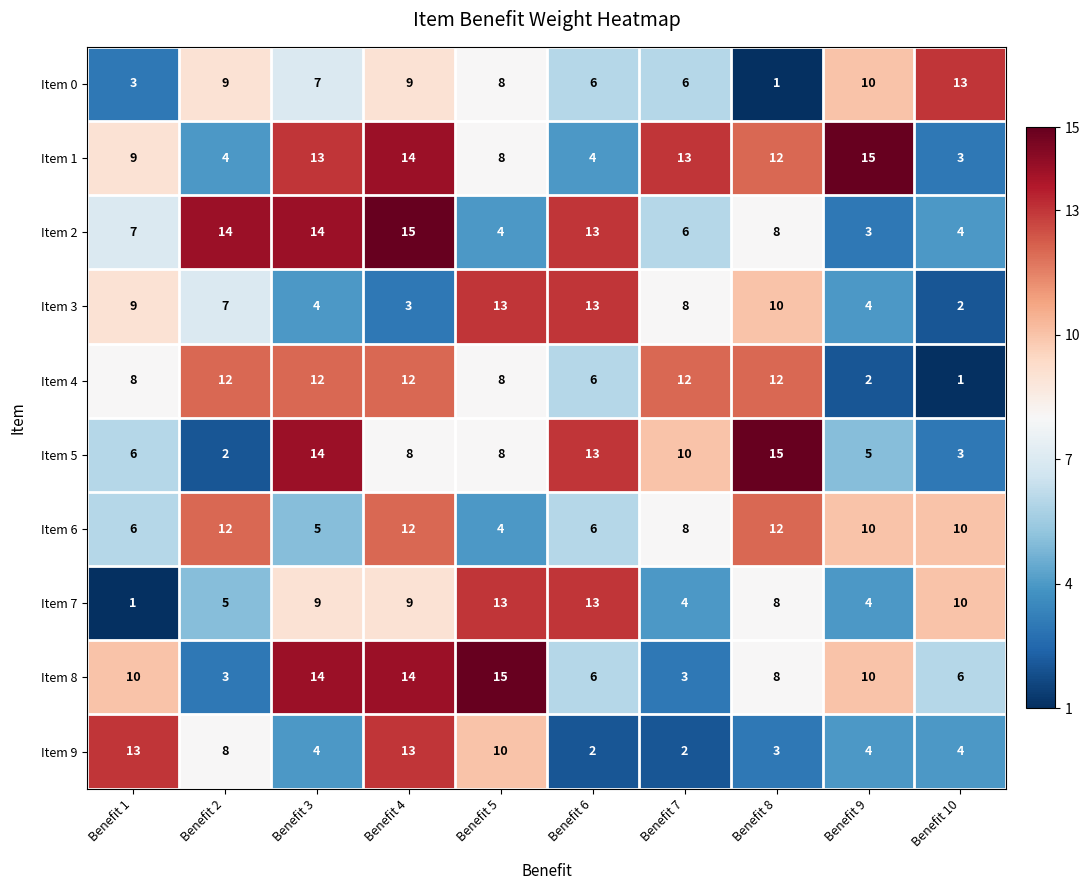

Which series has the largest total across all categories?

Item 1